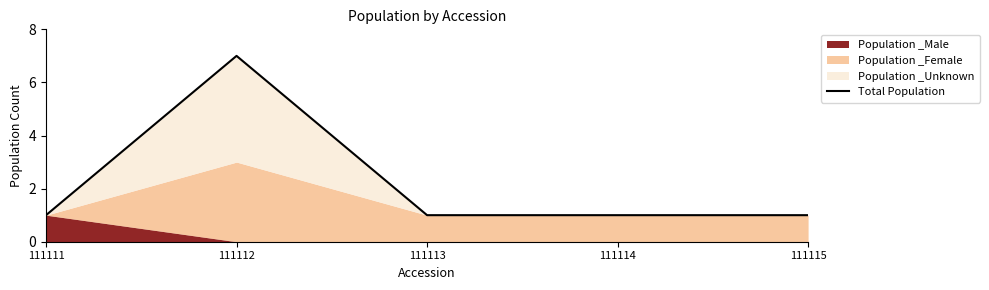

What is the value of the 4th point from the left?

1